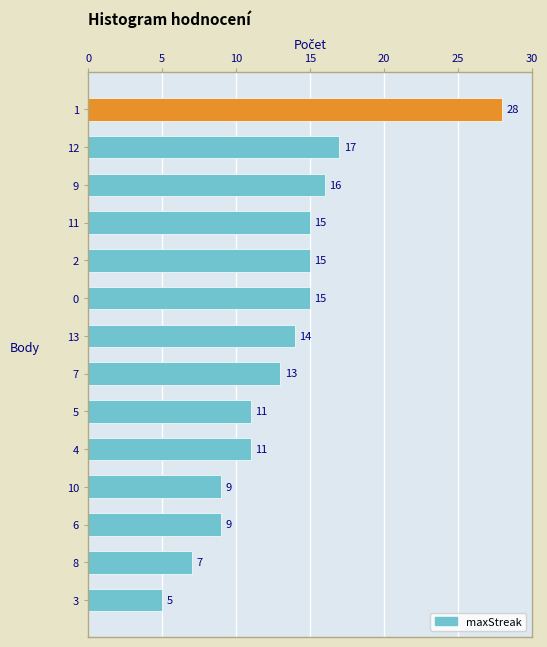

What is the value of the 14th bar from the top?

5